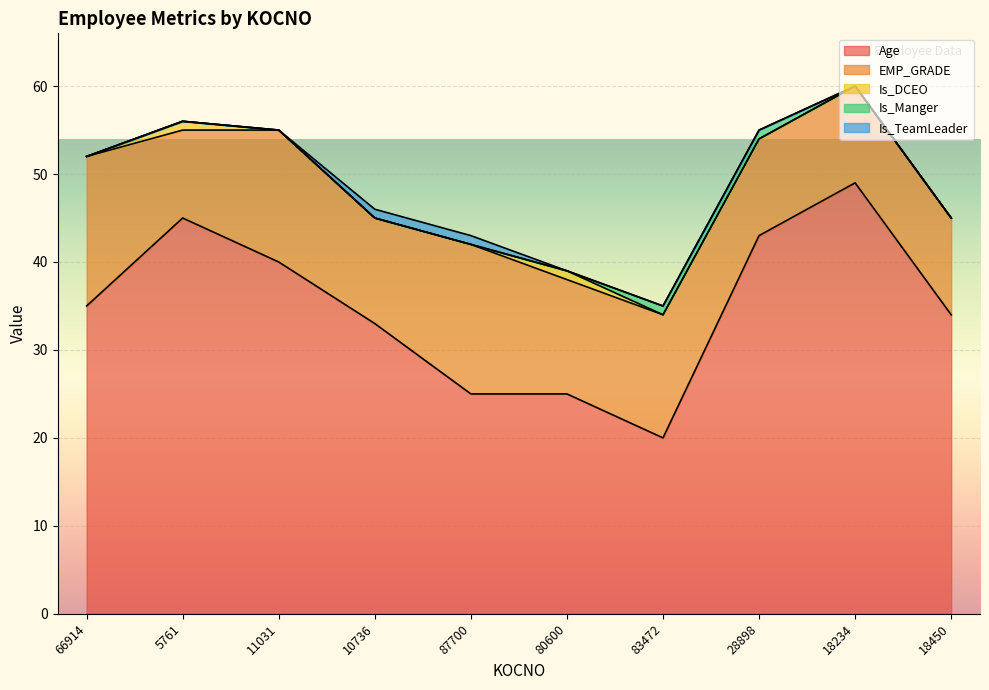

What are all the series names shown in the legend?

Age, EMP_GRADE, Is_DCEO, Is_Manger, Is_TeamLeader